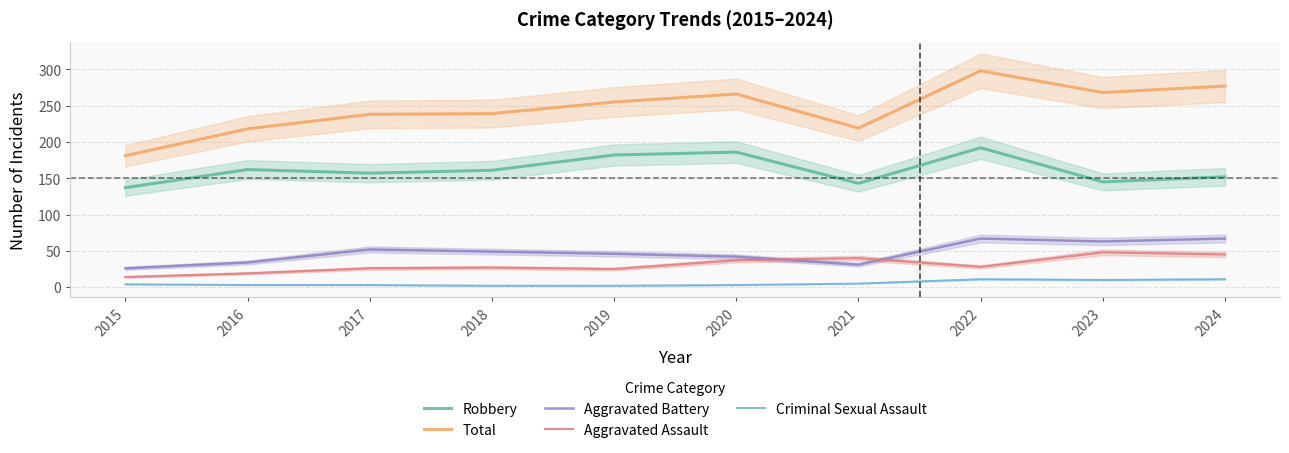

Reading left to right, extract all data points from this chart.

Robbery: 2015=137	2016=162	2017=157	2018=161	2019=182	2020=186	2021=143	2022=192	2023=145	2024=152
Total: 2015=181	2016=218	2017=238	2018=239	2019=255	2020=266	2021=219	2022=298	2023=268	2024=277
Aggravated Battery: 2015=26	2016=34	2017=52	2018=49	2019=46	2020=42	2021=31	2022=67	2023=63	2024=67
Aggravated Assault: 2015=14	2016=19	2017=26	2018=27	2019=25	2020=37	2021=40	2022=28	2023=48	2024=45
Criminal Sexual Assault: 2015=4	2016=3	2017=3	2018=2	2019=2	2020=3	2021=5	2022=11	2023=10	2024=11